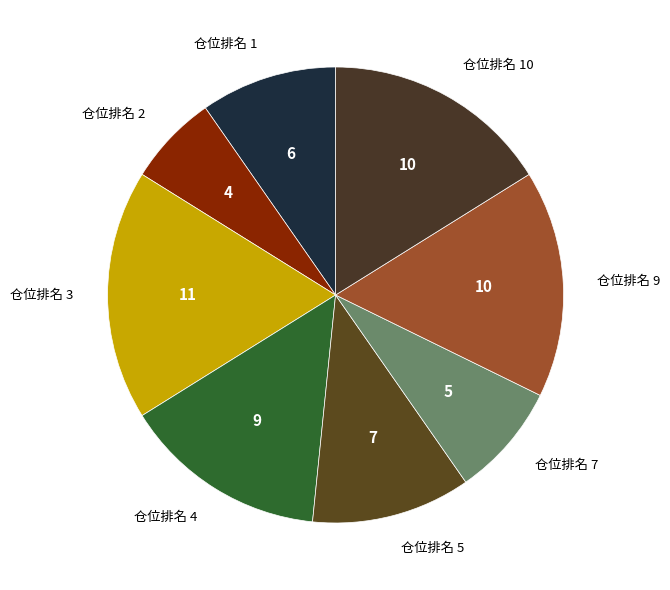

What is the smallest slice in the pie chart?

仓位排名 2